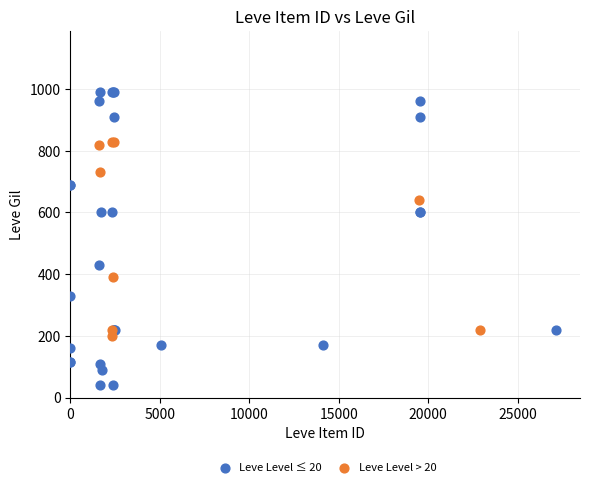

Which series has the widest spread of Y values?

Leve Level ≤ 20